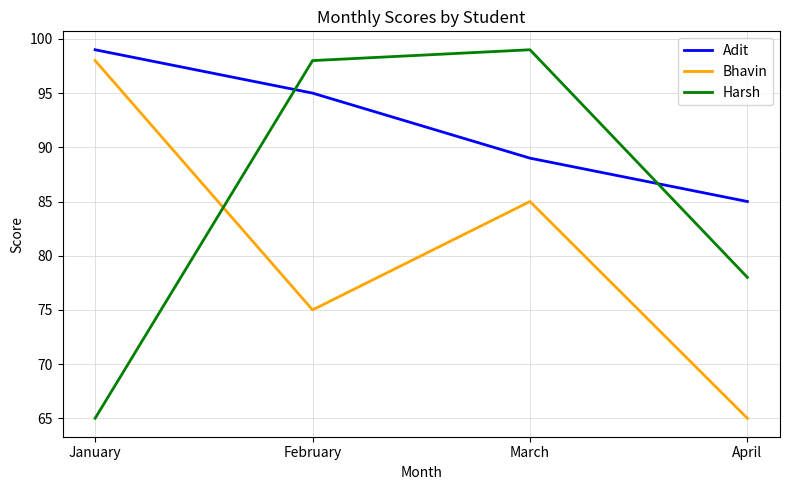

How many intersections are there between Bhavin and Harsh?

1